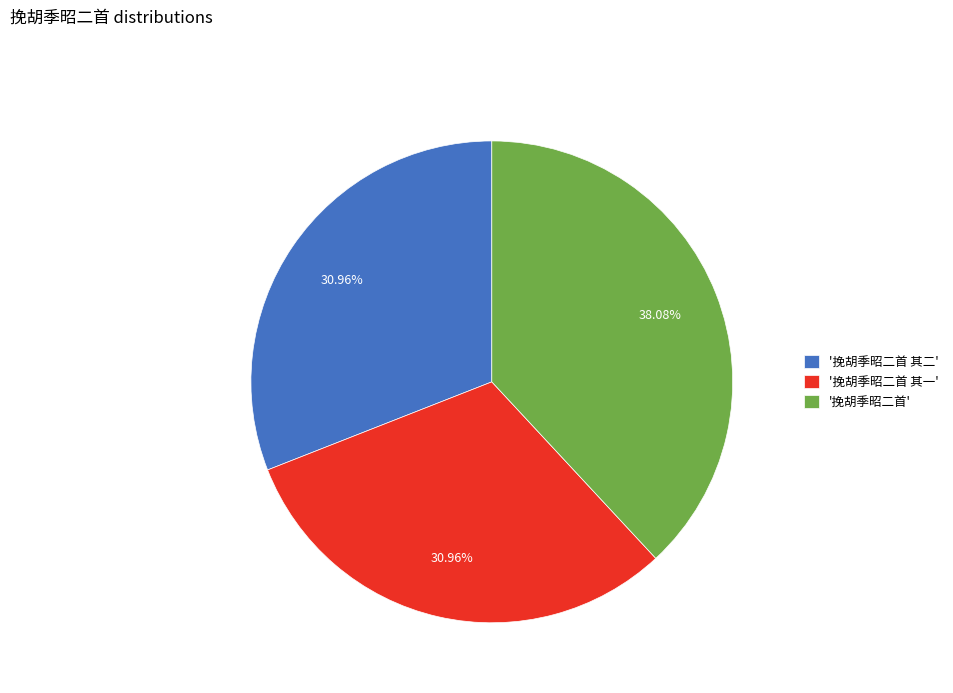

How many segments does this pie chart have?

3